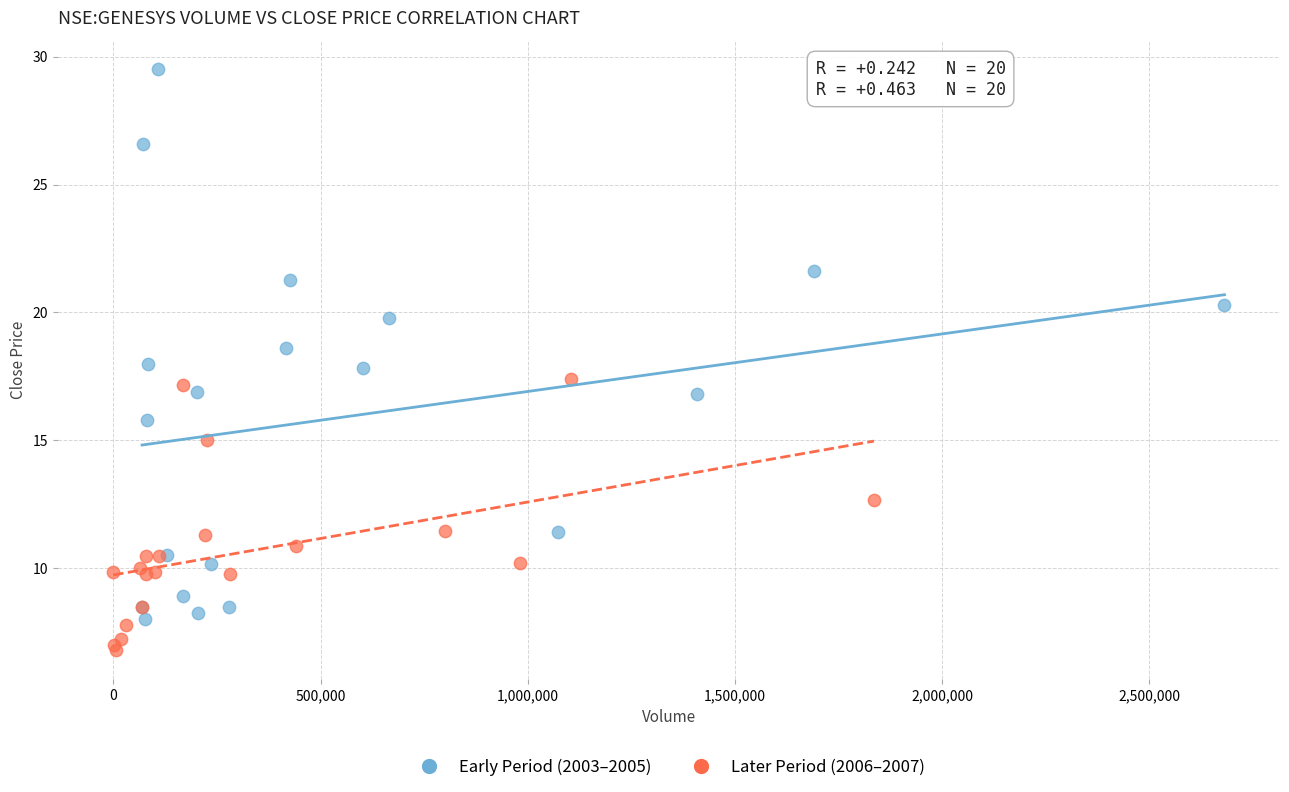

Which series contains the highest Y value?

Early Period (2003–2005)